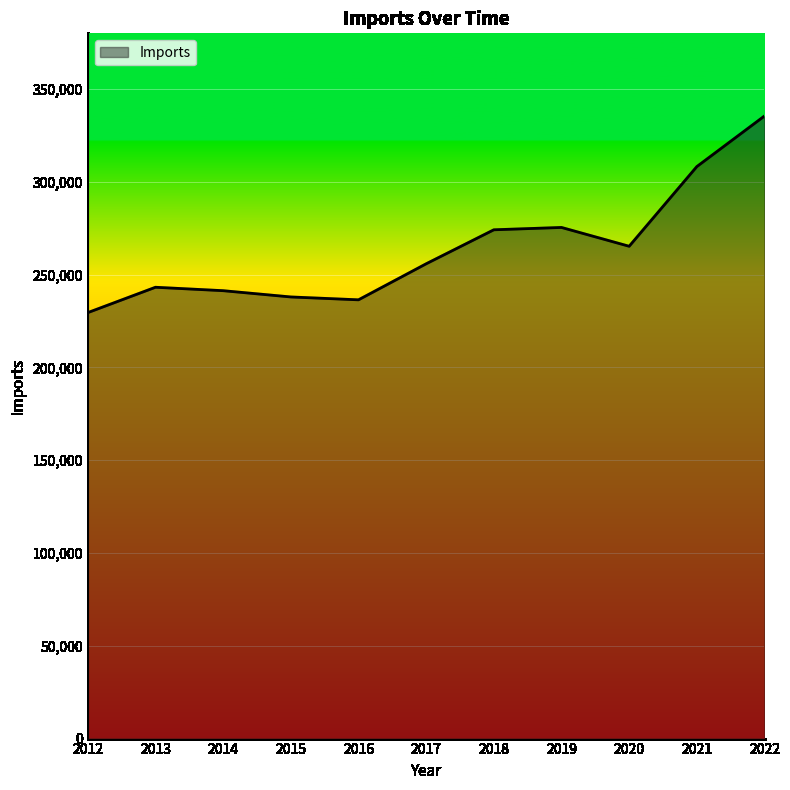

The value at 2017 is 111634. True or false?

False